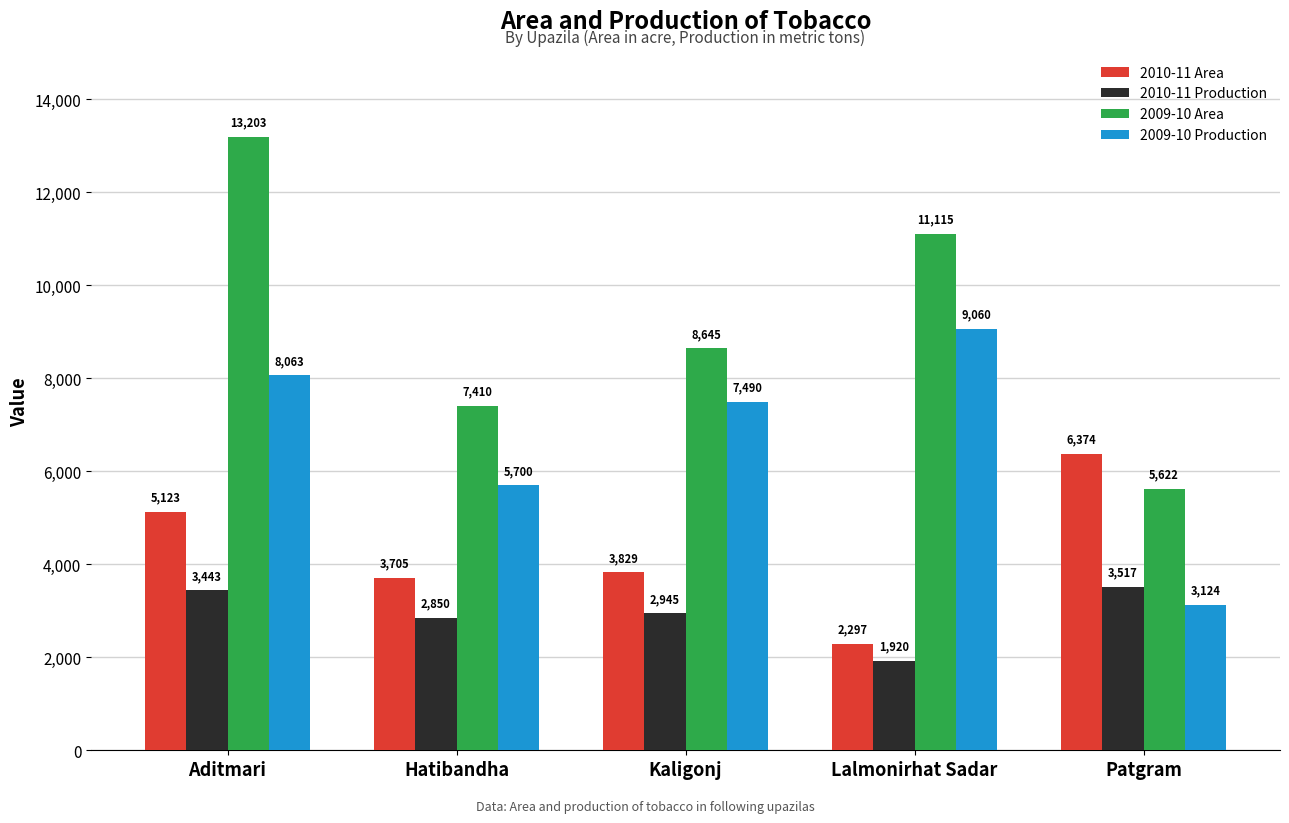

What is the minimum value for 2010-11 Production?

1920